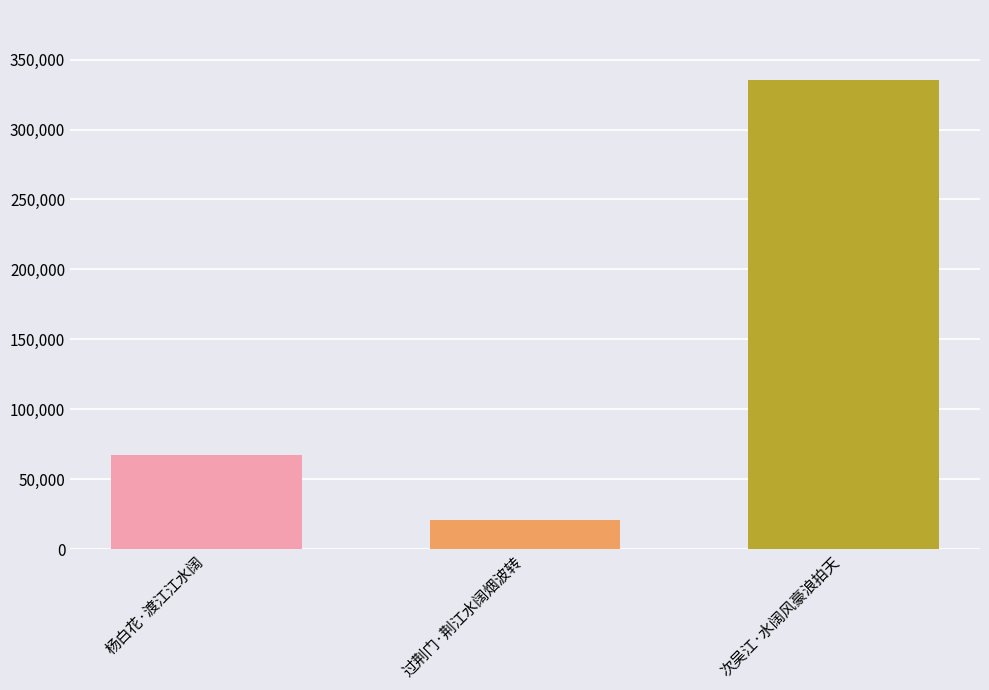

What is the approximate value at 过荆门·荆江水阔烟波转?

20643